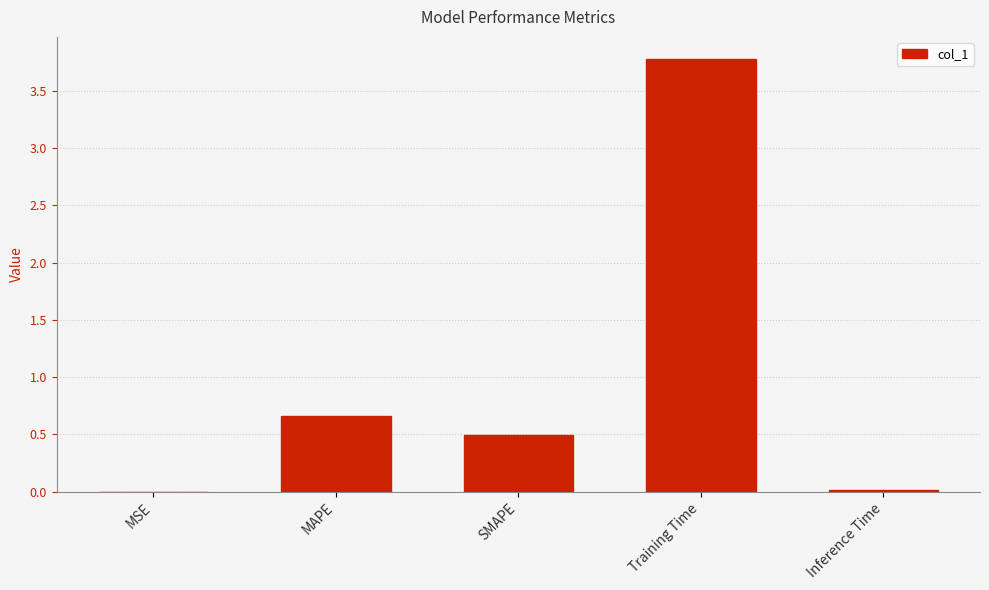

True or false: the data shows 0.9 at MAPE.

False